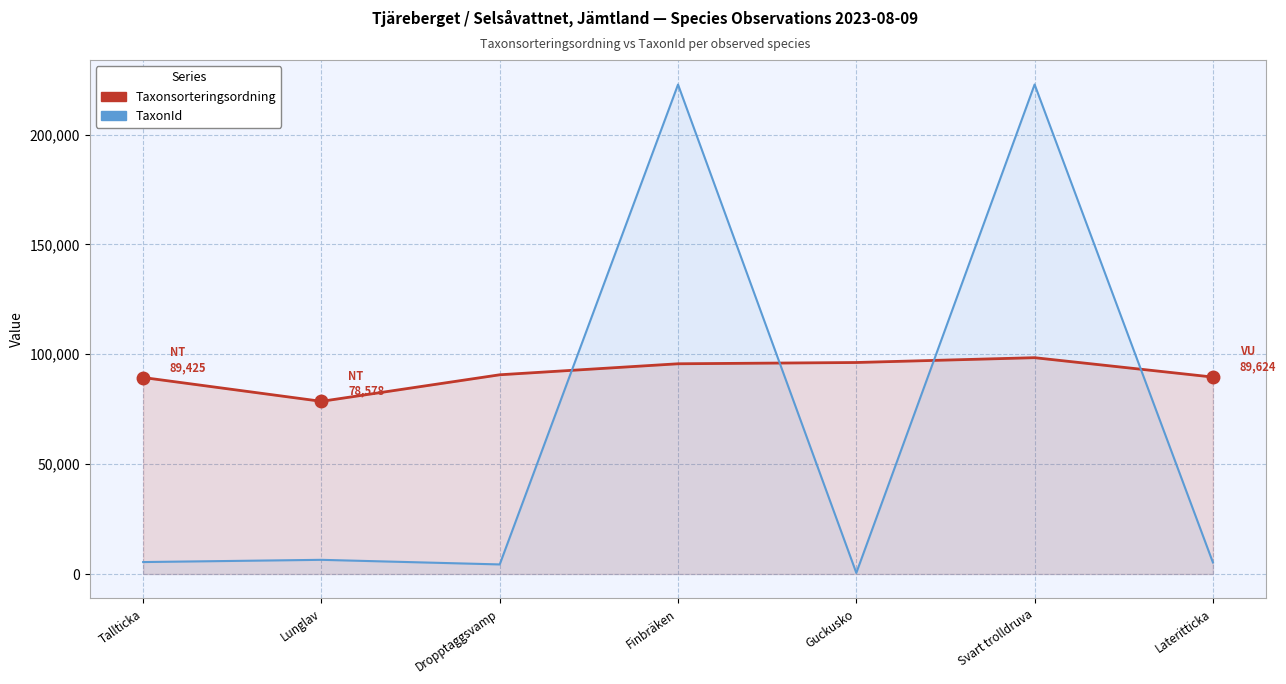

What is the label of the 6th point from the right?

Lunglav